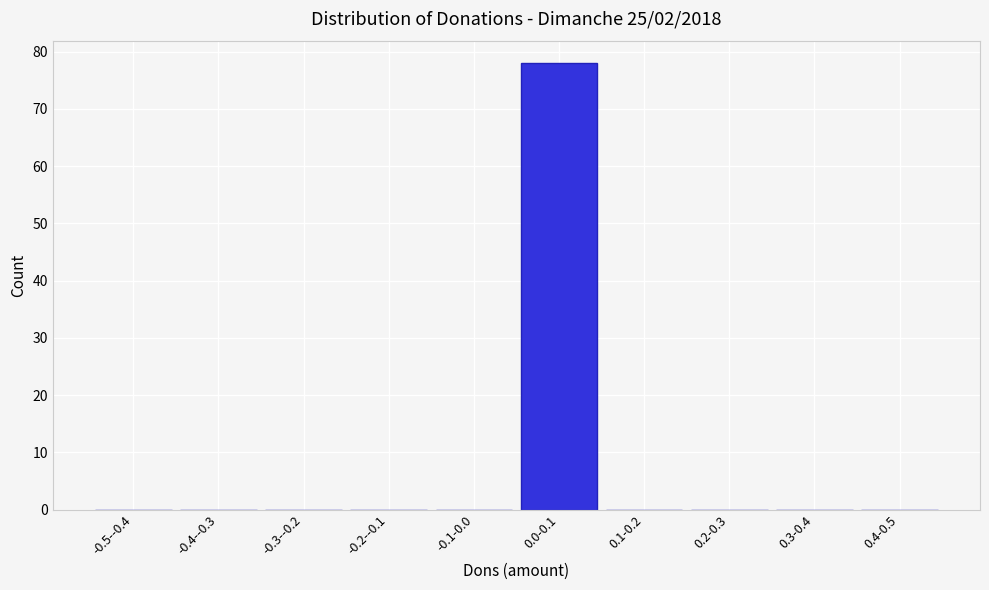

Reading left to right, list all the values displayed in this chart.

-0.5--0.4=0	-0.4--0.3=0	-0.3--0.2=0	-0.2--0.1=0	-0.1-0.0=0	0.0-0.1=78	0.1-0.2=0	0.2-0.3=0	0.3-0.4=0	0.4-0.5=0